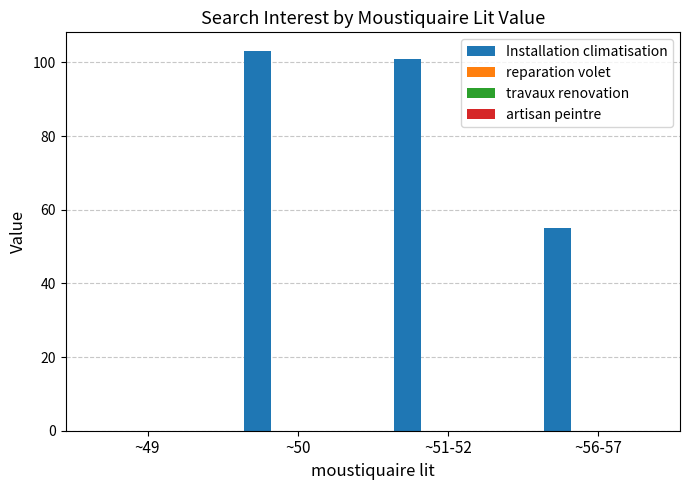

What is the greatest value displayed?

103